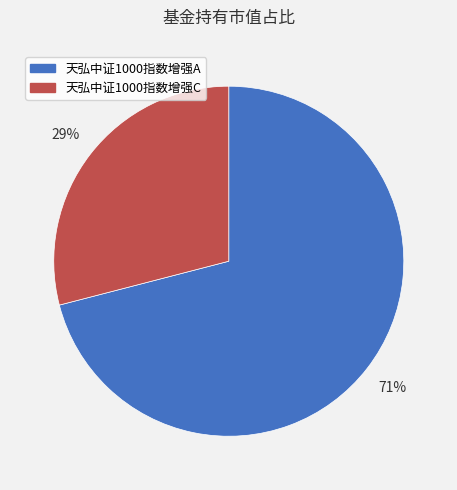

What percentage is the 天弘中证1000指数增强C slice, to the nearest percent?

29%